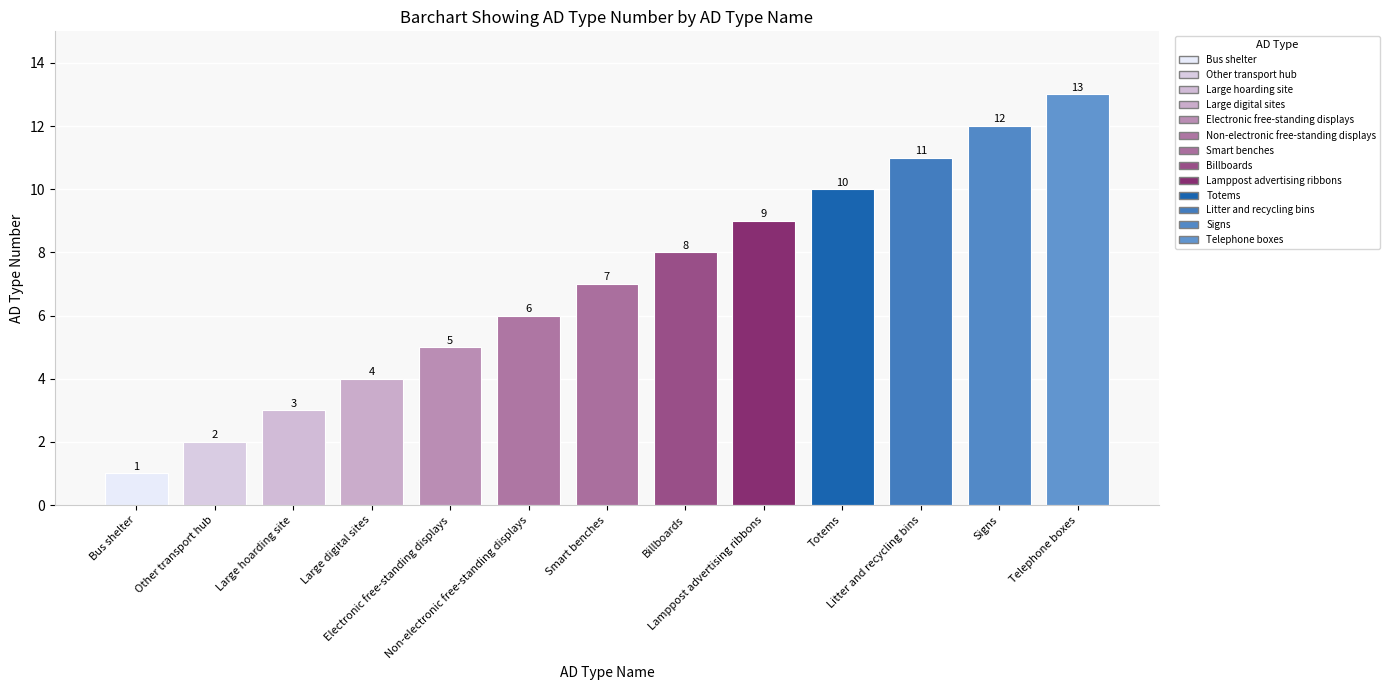

What is the average value?

7